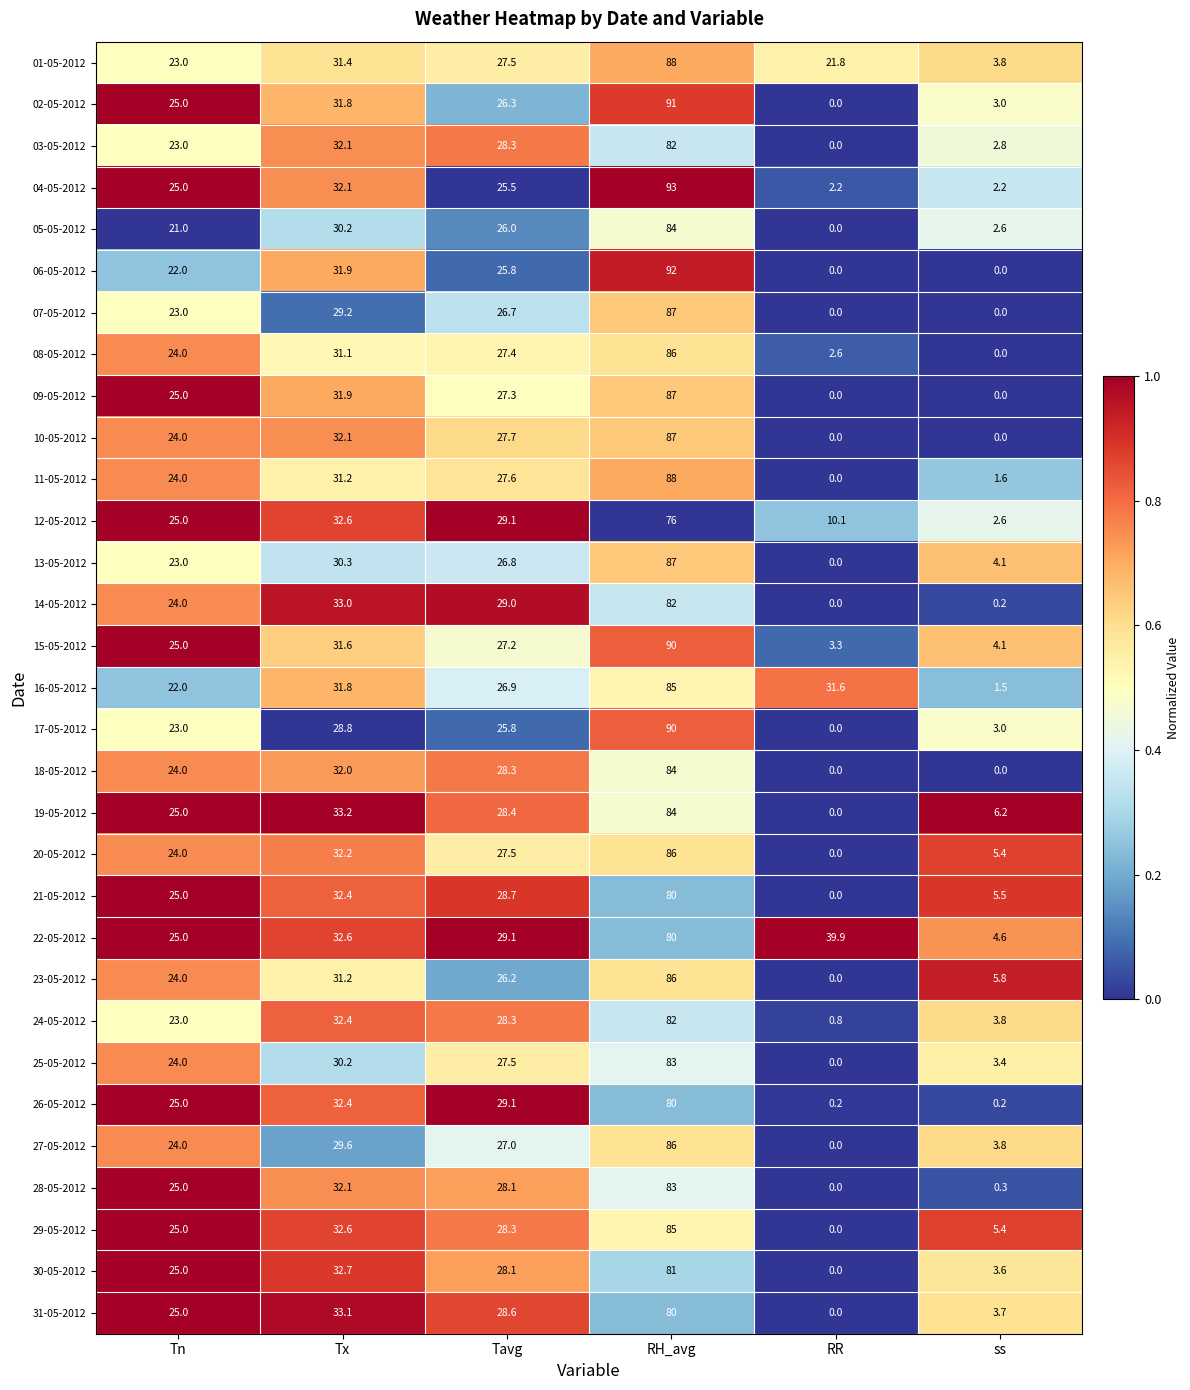

Which series has the largest total across all categories?

22-05-2012